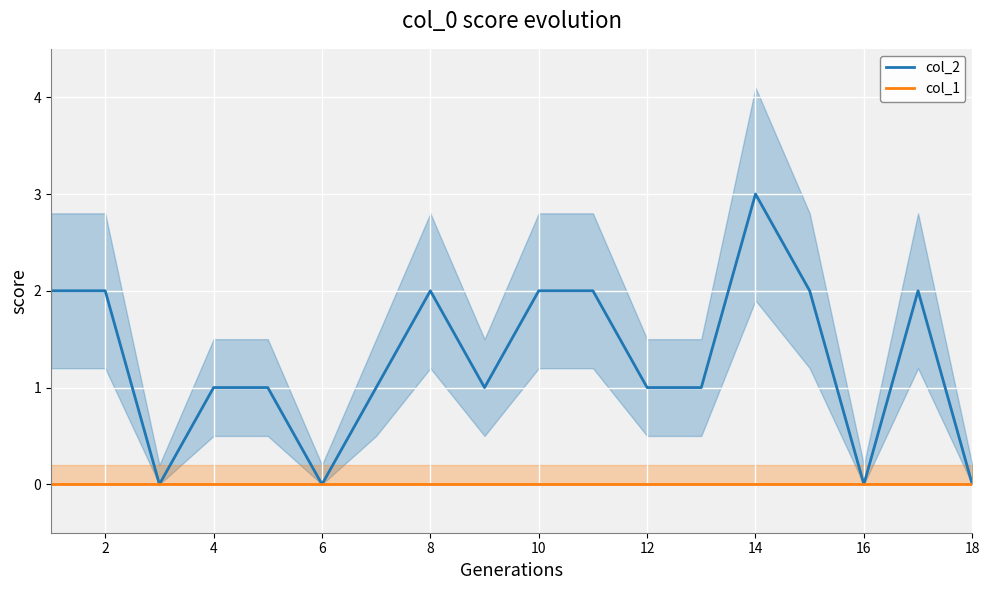

The col_2 series shows 0 at 18. True or false?

True